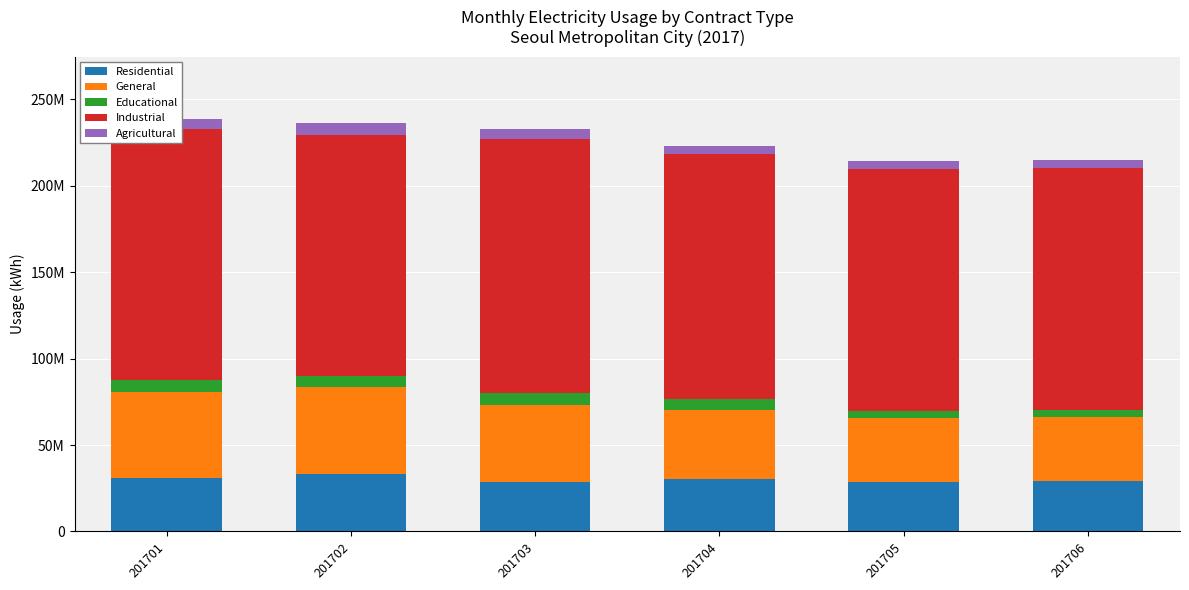

Which category has the highest value in the Residential series?

201702